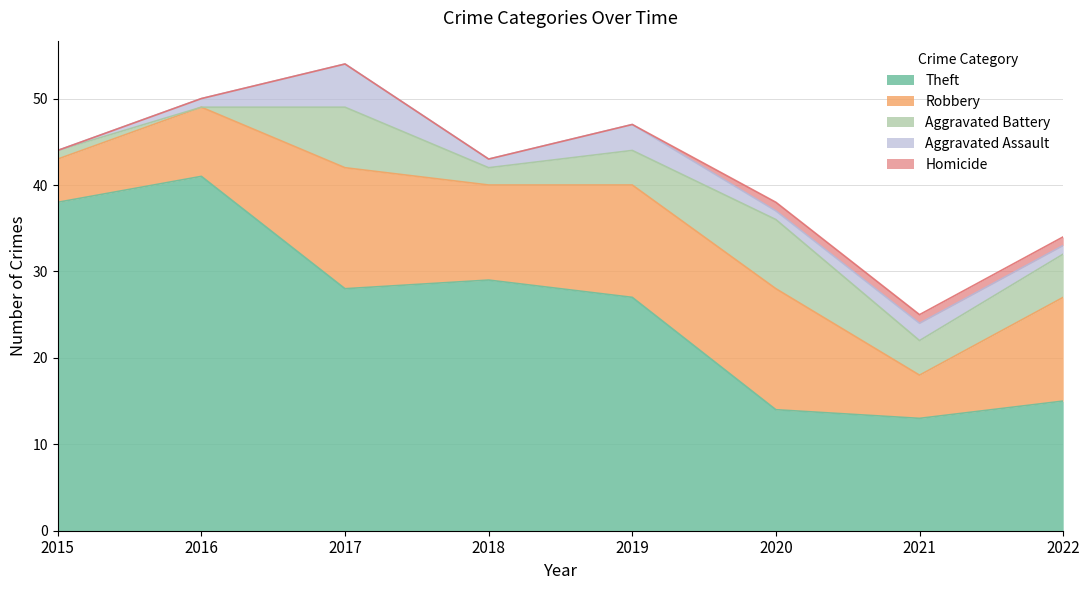

At which category is the sum across all series the highest?

2017